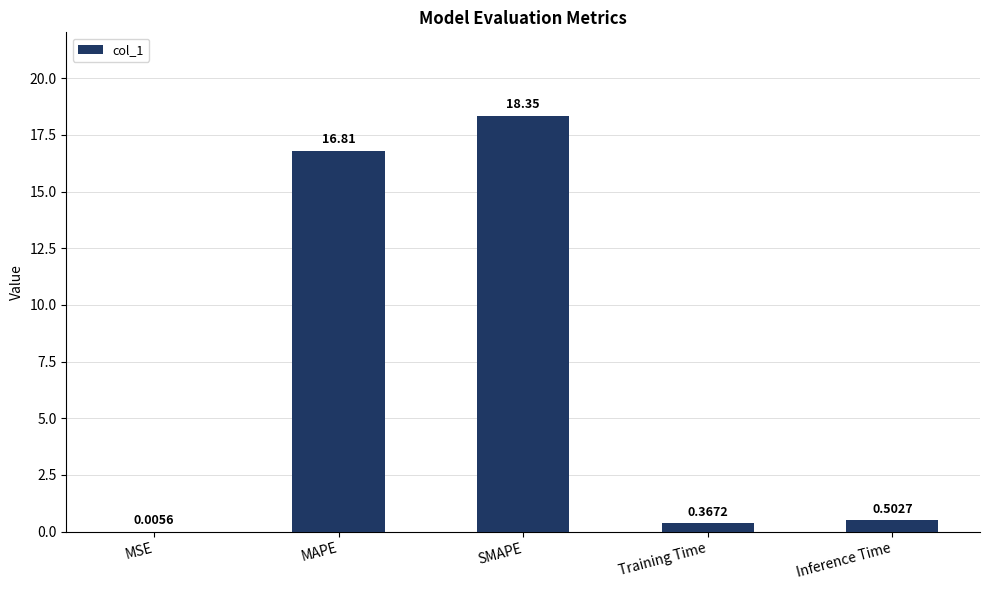

What is the sum of the values at SMAPE and Training Time?

18.7